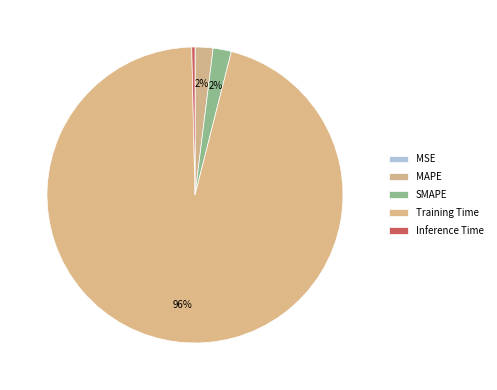

True or false: MSE accounts for 0% of the total.

True